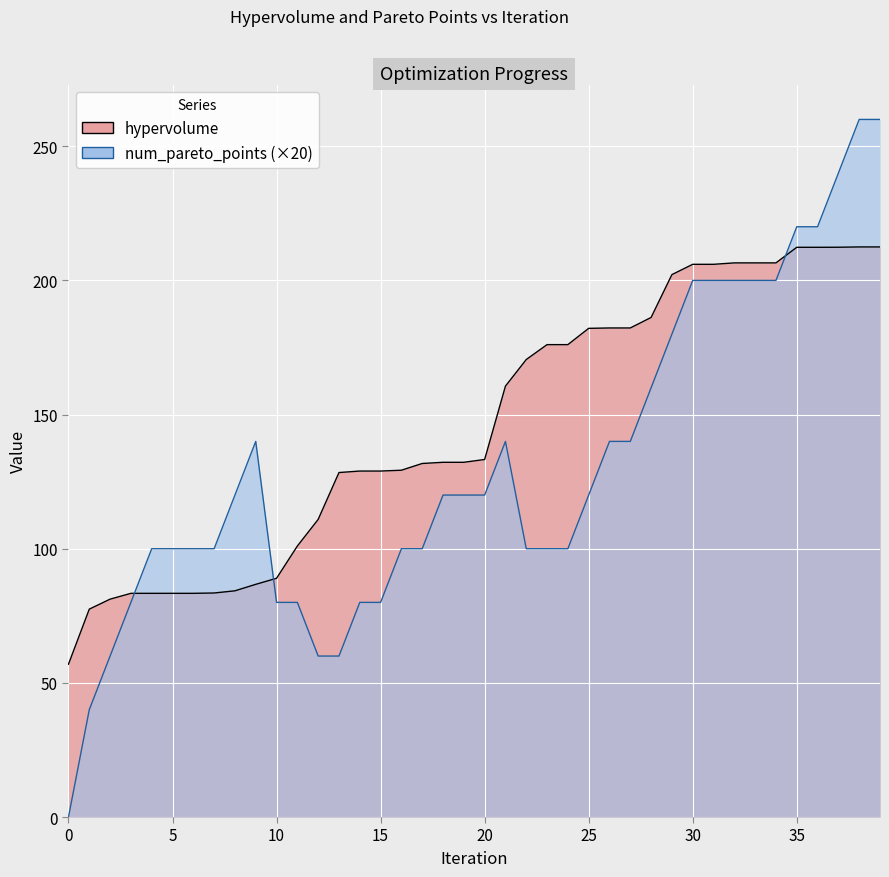

How many times do hypervolume and num_pareto_points cross each other?

3